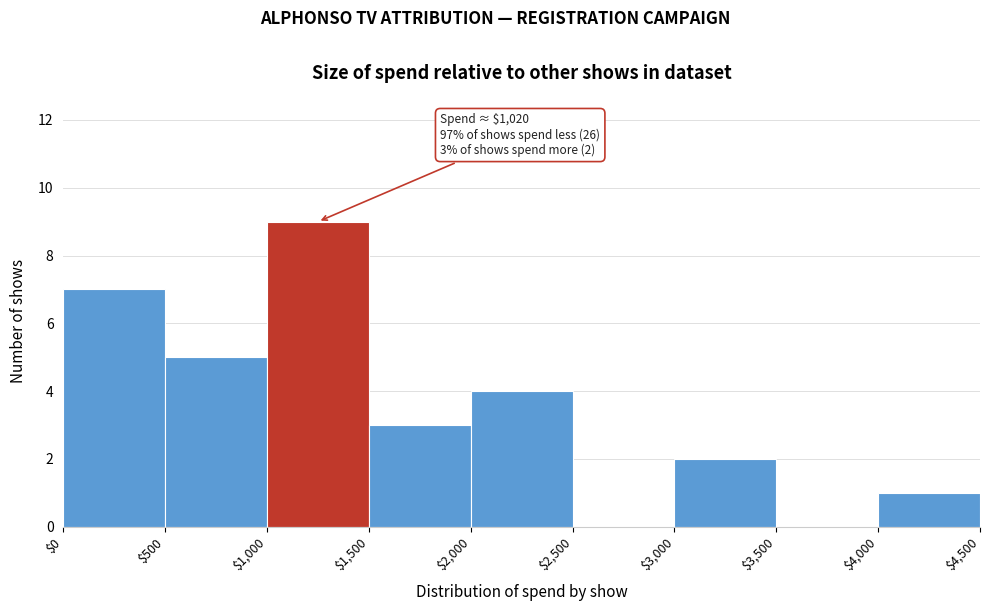

Which range on the x-axis has the tallest bar?

$1,000 to $1,500